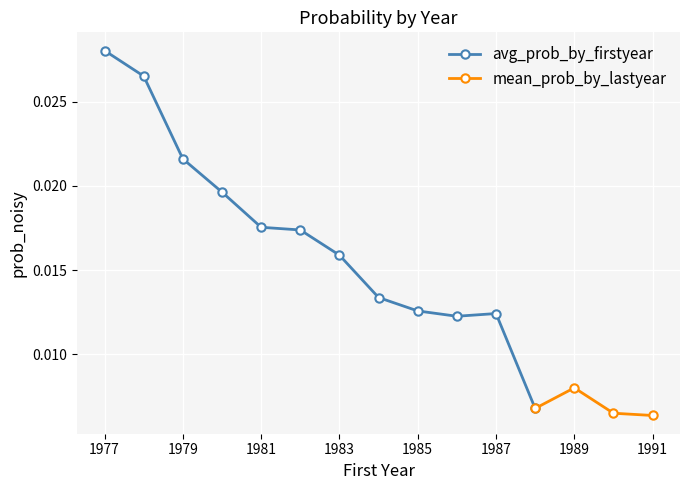

How many avg_prob_by_firstyear values are between 0 and 1?

12